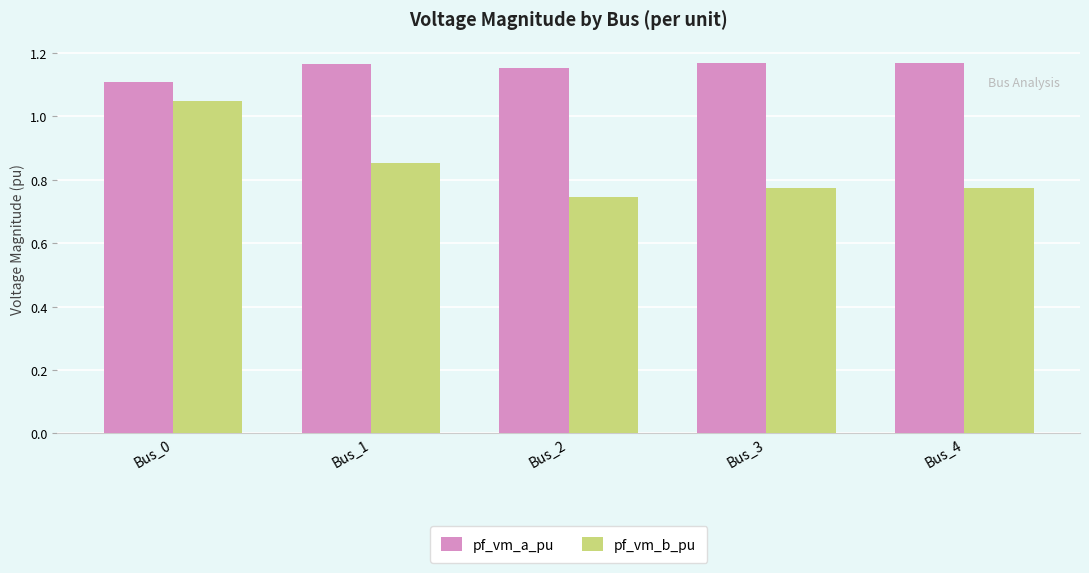

True or false: pf_vm_b_pu has a value of 1.3 at Bus_2.

False